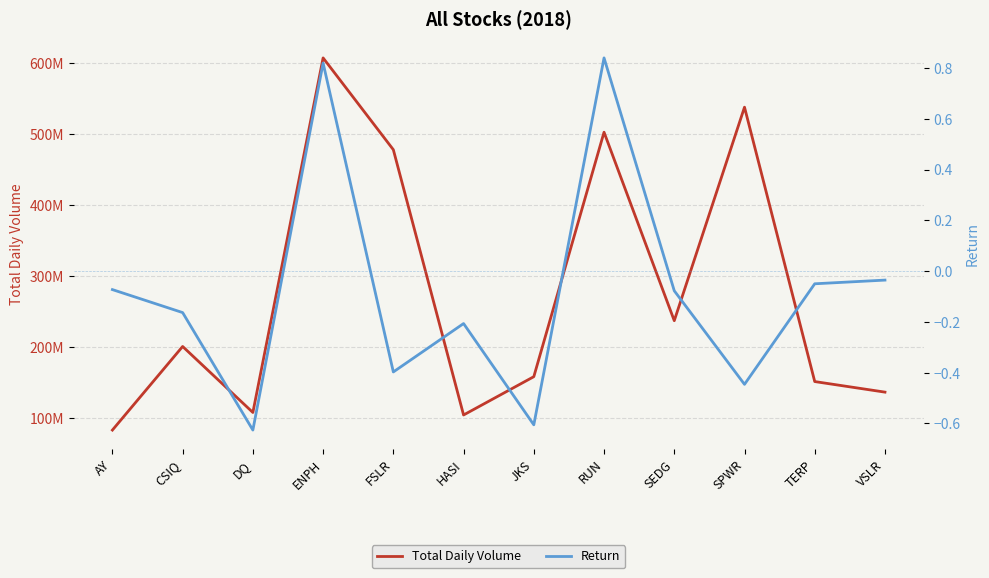

Which category has the lowest value across all series?

DQ